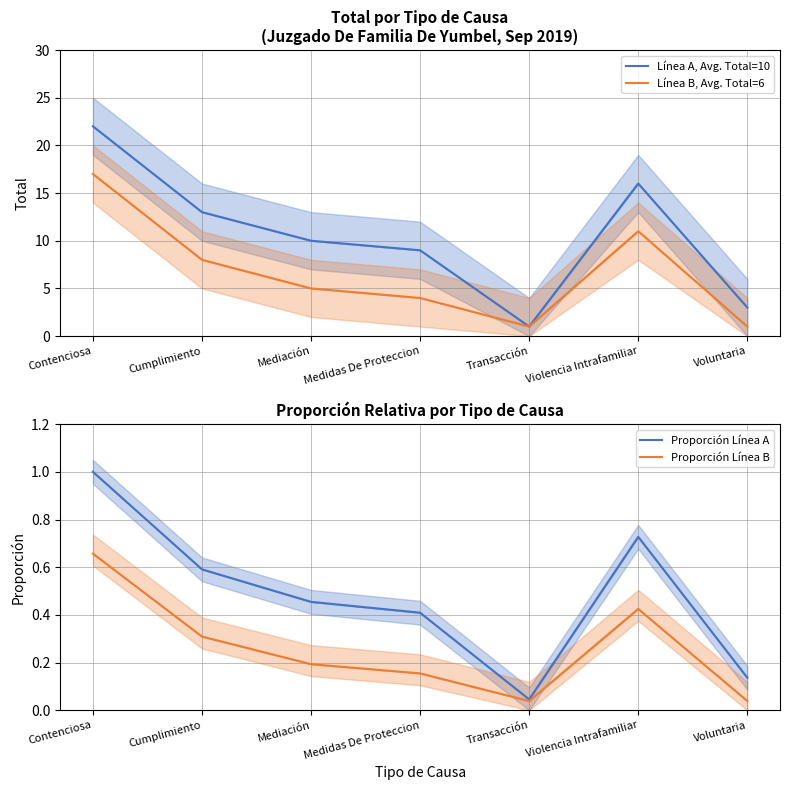

At which category does Proporción Línea B reach its first local valley?

Transacción